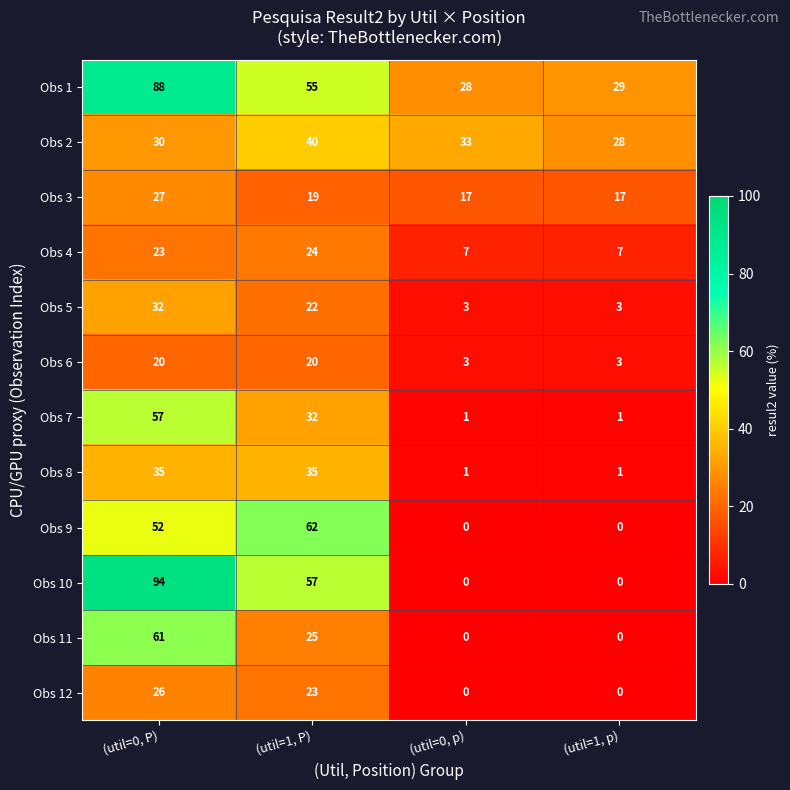

Is it true that Obs 2 equals 28 at (util=1, p)?

True